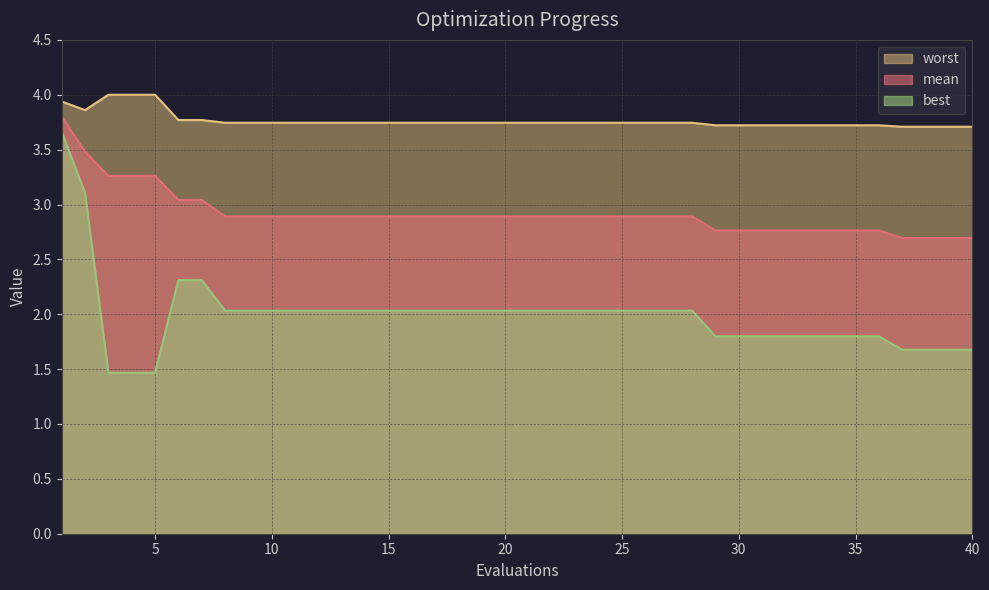

True or false: best has a value of 3.4 at 24.

False